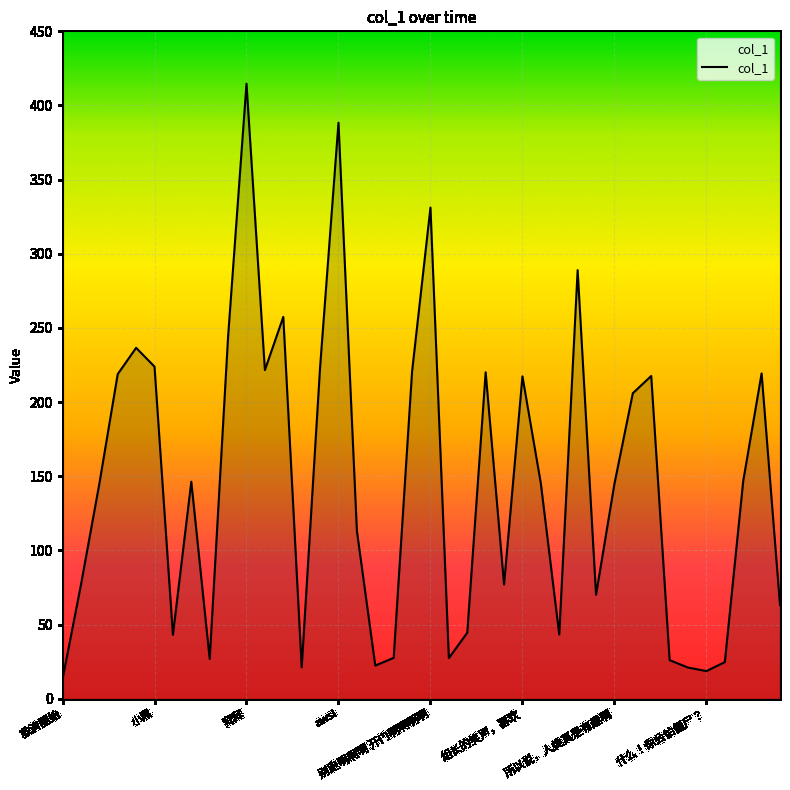

What is the difference between the maximum and minimum values?

401.4